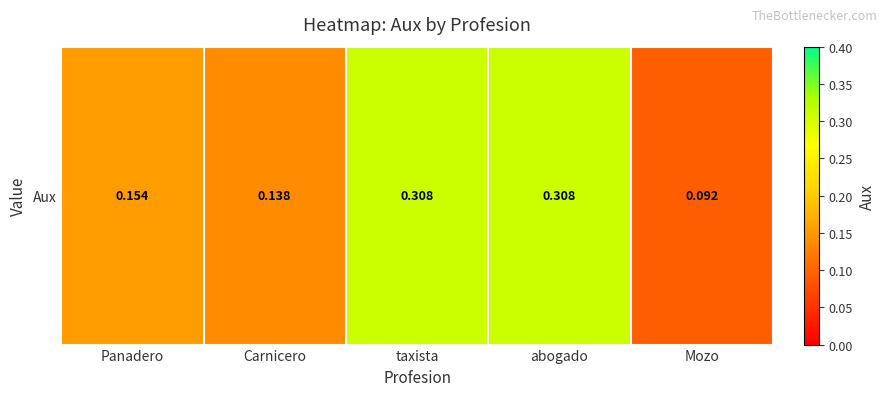

Reading left to right, transcribe all the data shown in this chart.

Panadero=0.2	Carnicero=0.1	taxista=0.3	abogado=0.3	Mozo=0.1